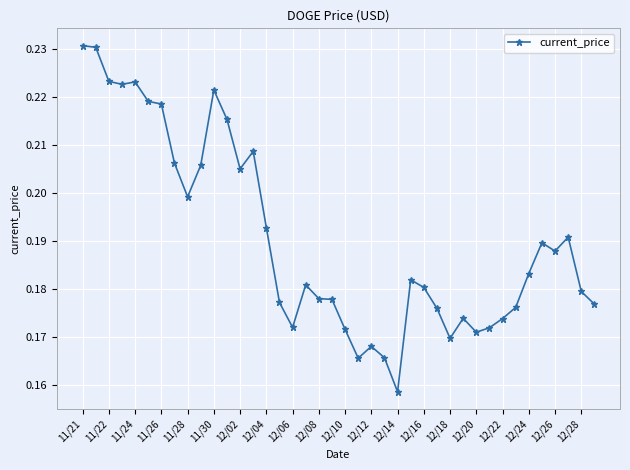

How many values are between 0 and 1?

40